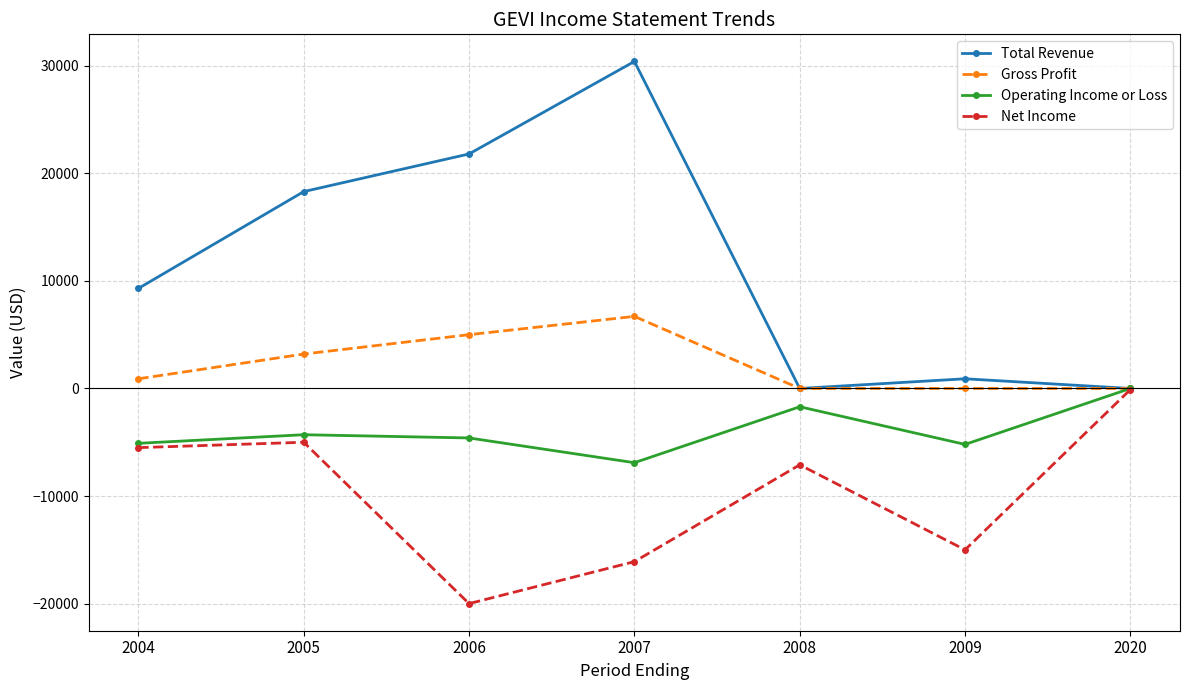

What are all the series names shown in the legend?

Total Revenue, Gross Profit, Operating Income or Loss, Net Income